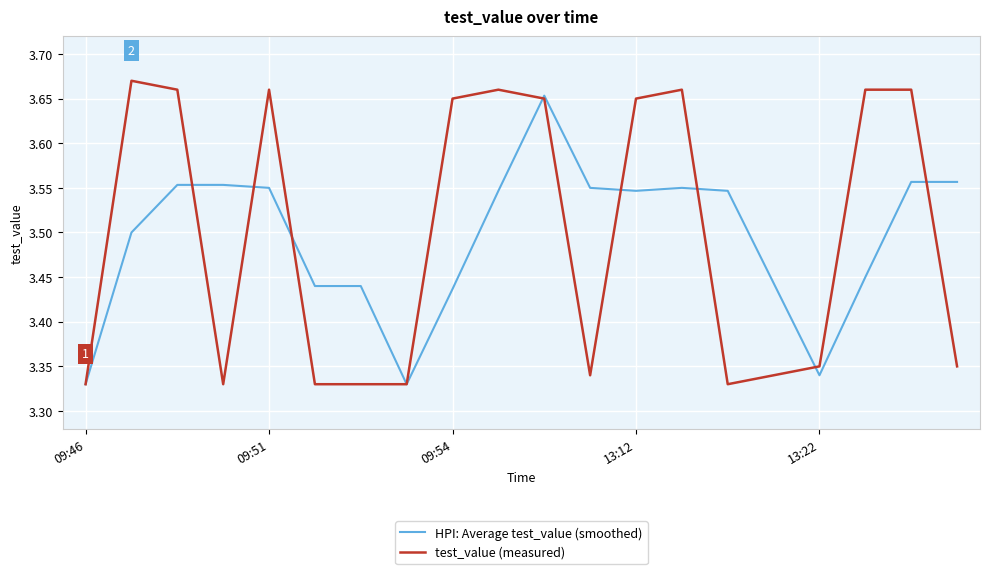

True or false: test_value (measured) and HPI: Average test_value (smoothed) cross at least once.

True